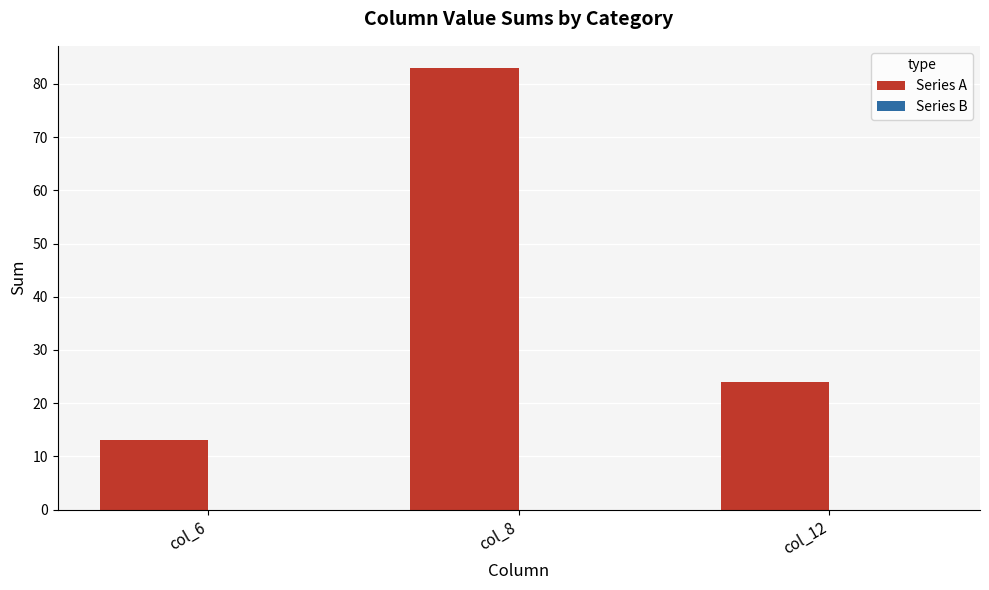

Reading left to right, transcribe all the data shown in this chart.

col_6=13	col_8=83	col_12=24